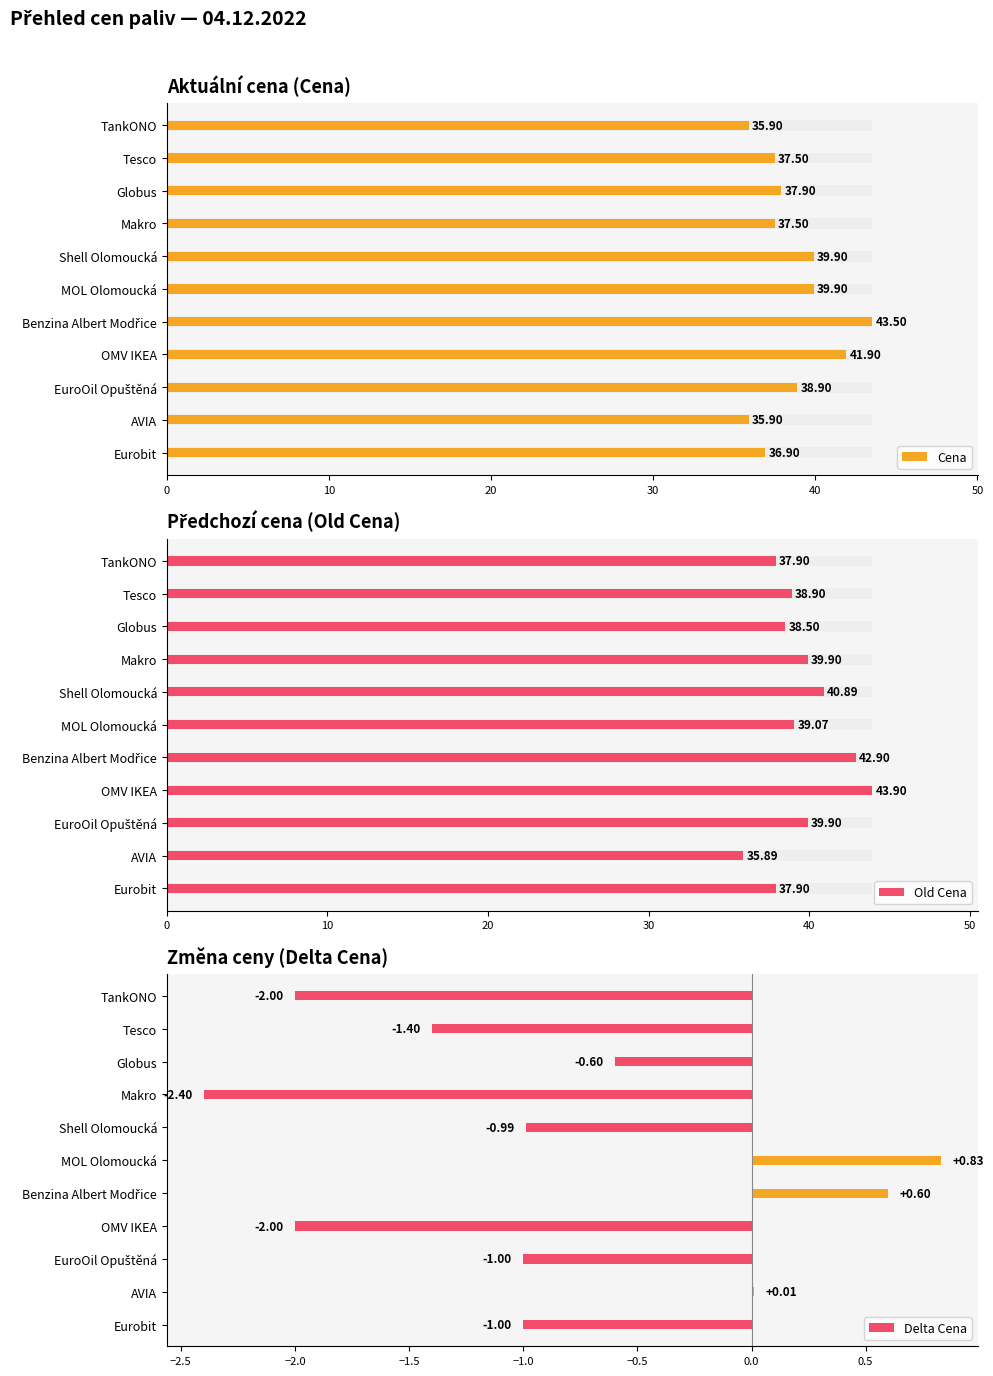

Rank the series by their maximum value, from highest to lowest.

Old Cena, Cena, Delta Cena